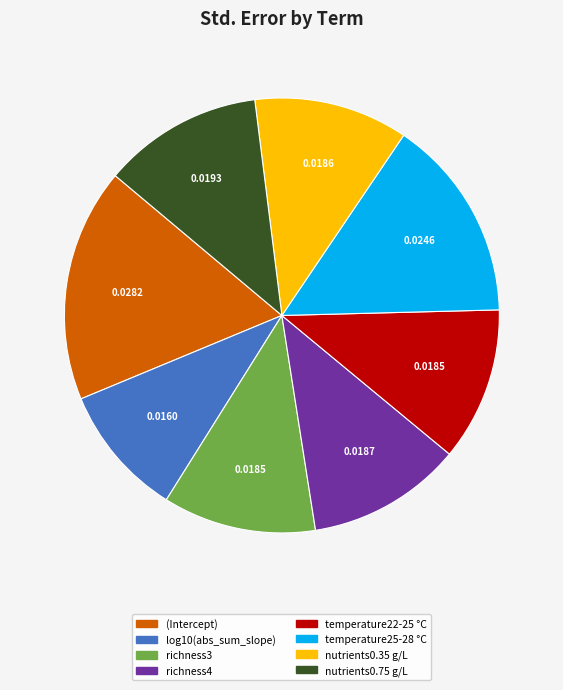

Count the number of slices in the pie.

8